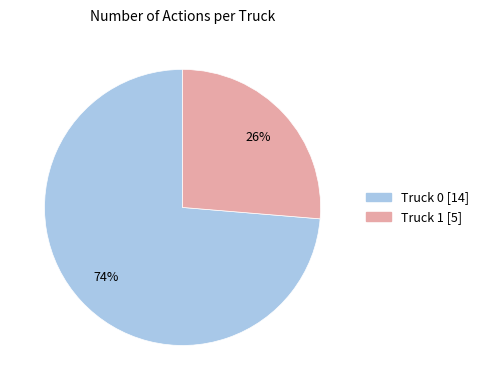

What is the largest slice in the pie chart?

Truck 0